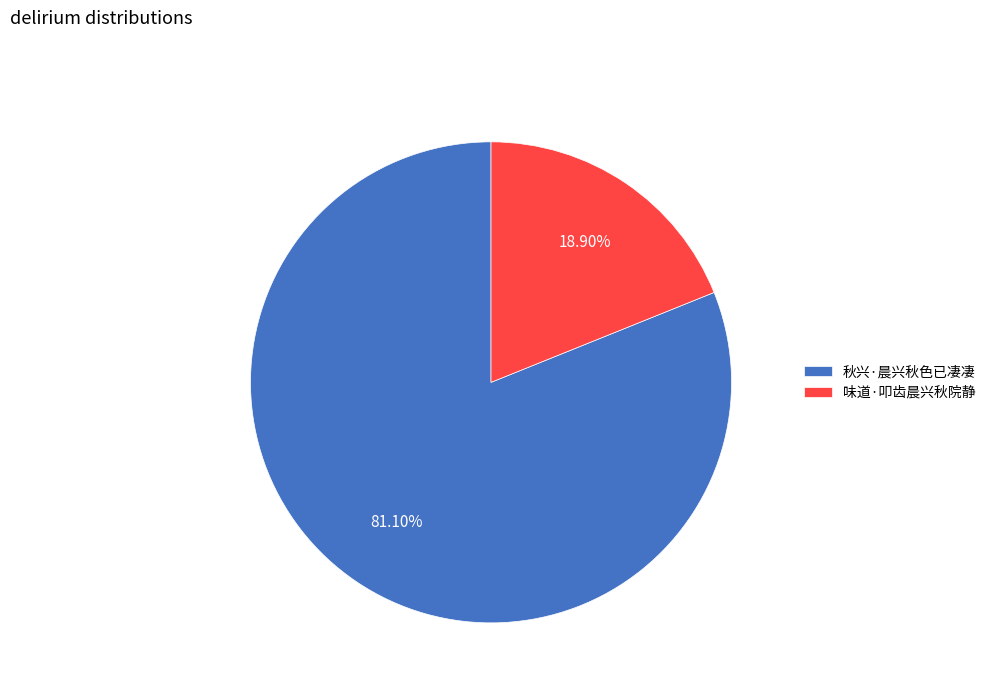

Which slice is the smallest?

味道·叩齿晨兴秋院静